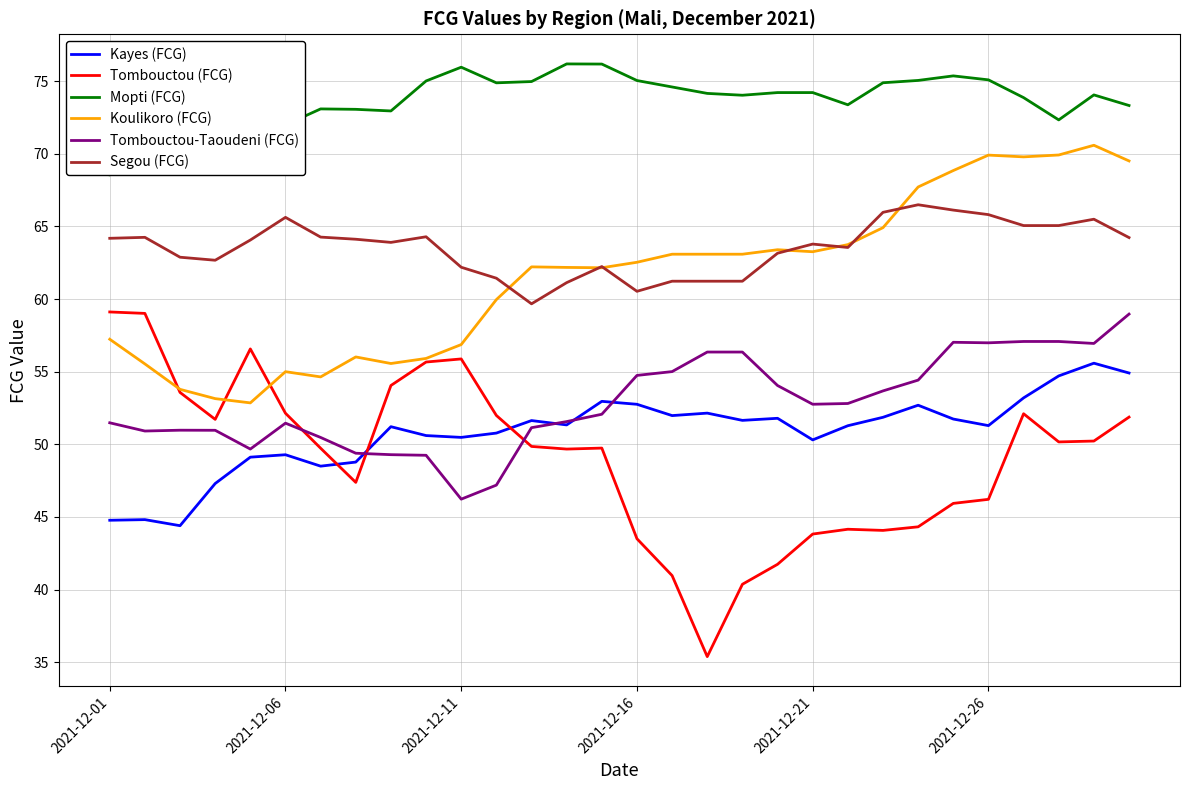

What is the maximum value shown in the chart?

76.2